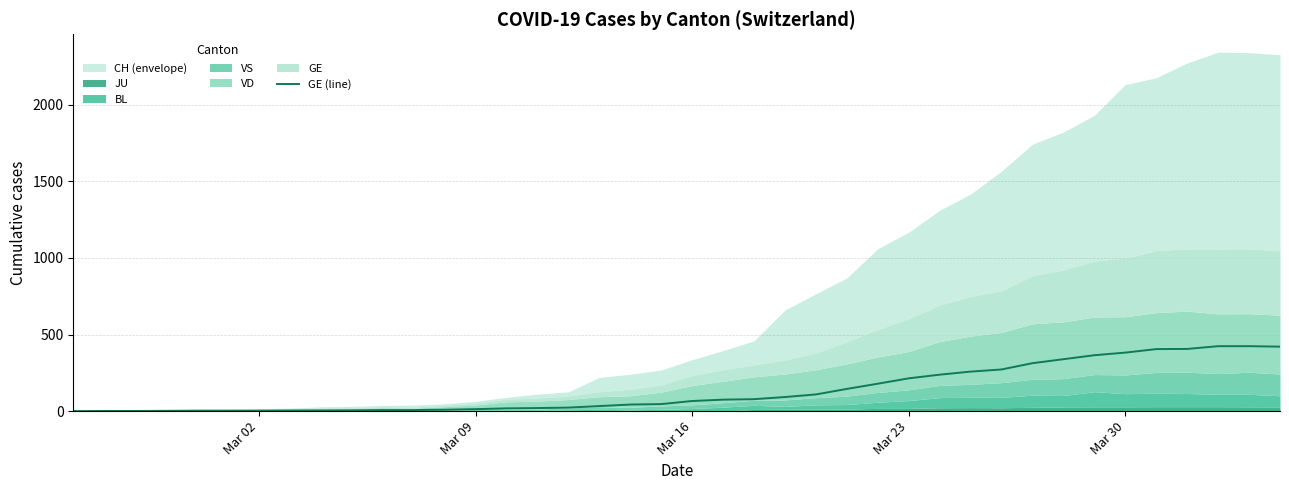

Does the chart have visible grid lines?

Yes